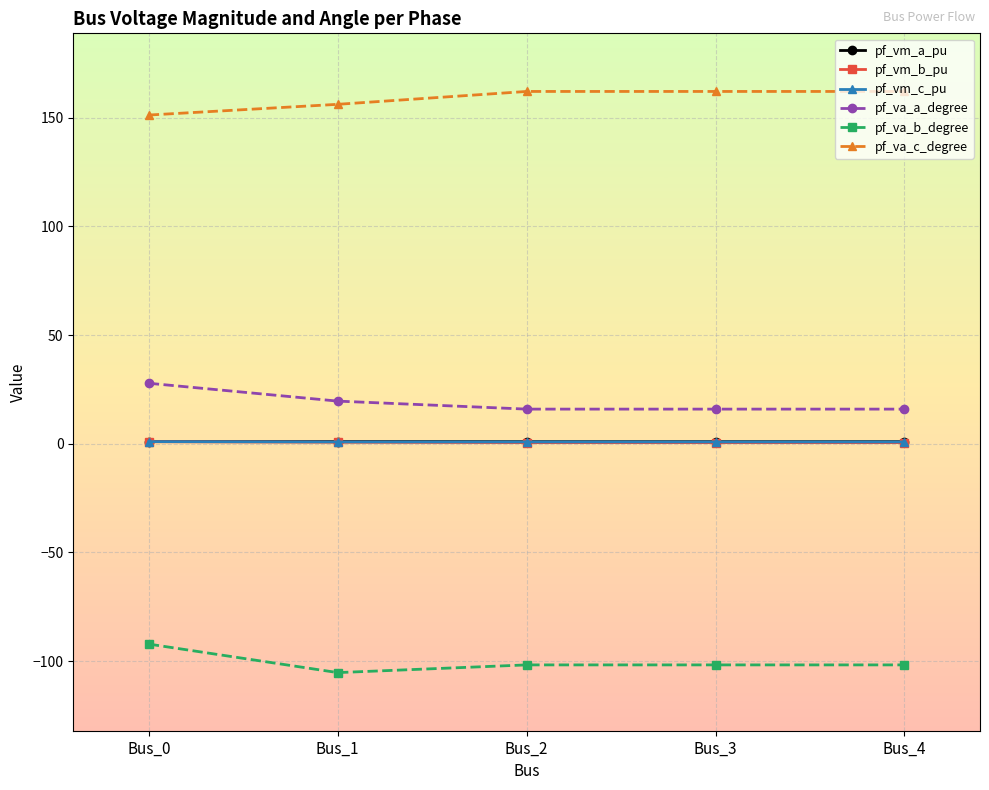

What is the value of the pf_va_b_degree point at the 5th from the left?

-101.7